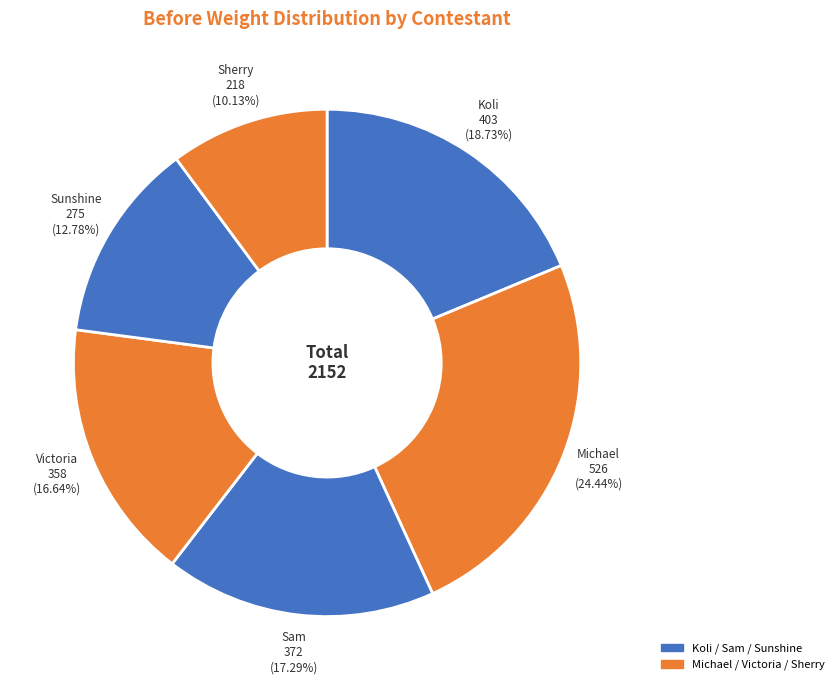

How many slices are in this pie chart?

6